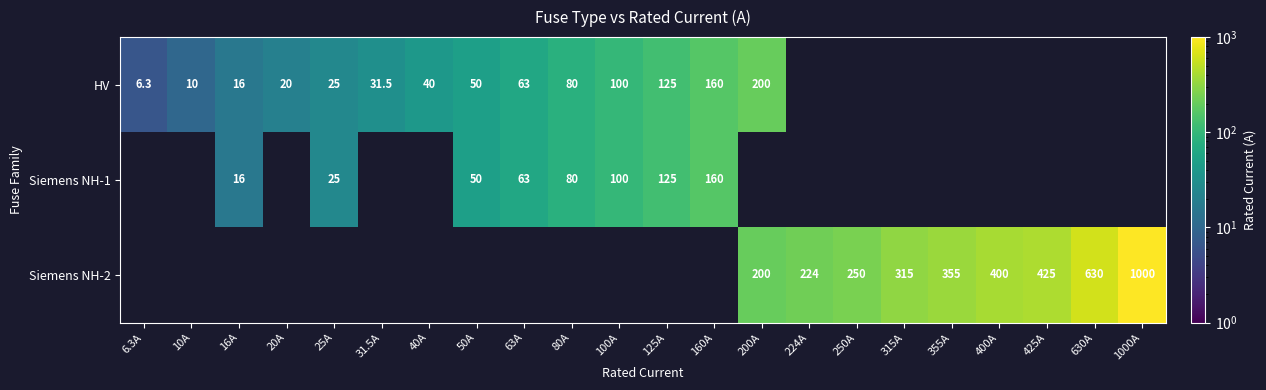

Is it true that HV equals 160.0 at 160A?

True